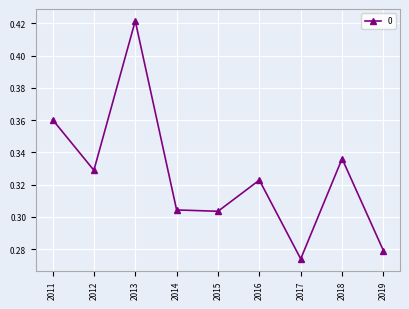

How many lines are shown in the chart?

1